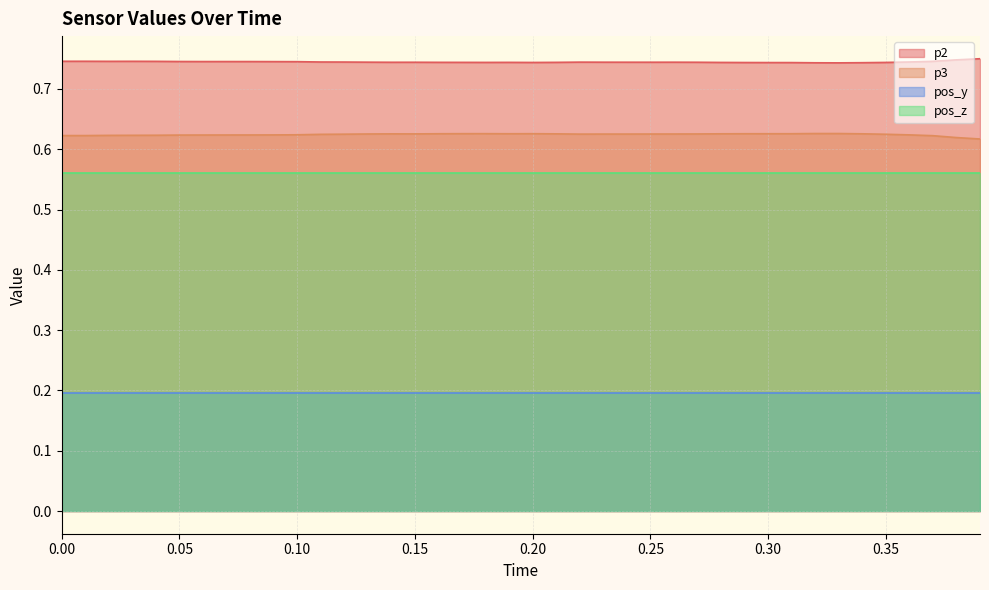

True or false: pos_z and p3 intersect in this chart.

False